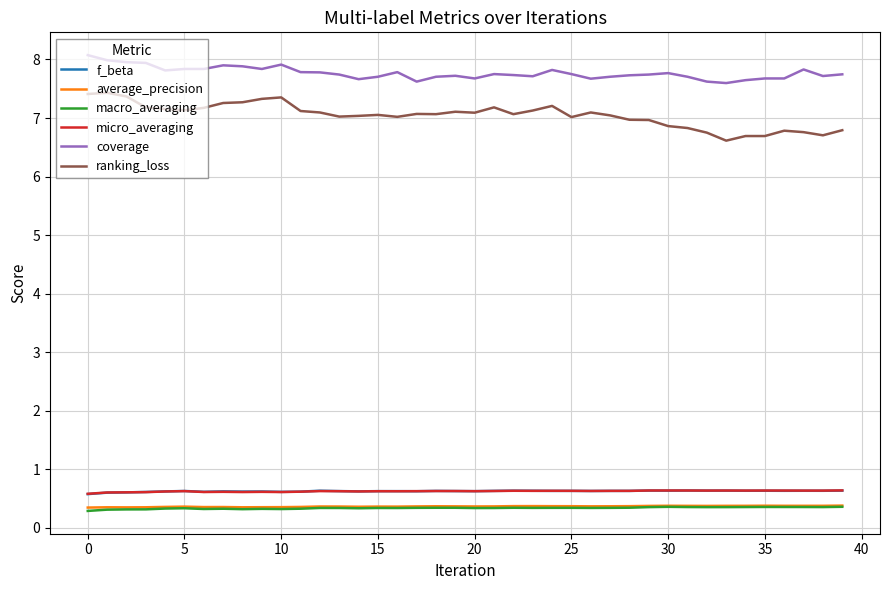

In average_precision, how many points are higher than both neighbors (excluding endpoints)?

9